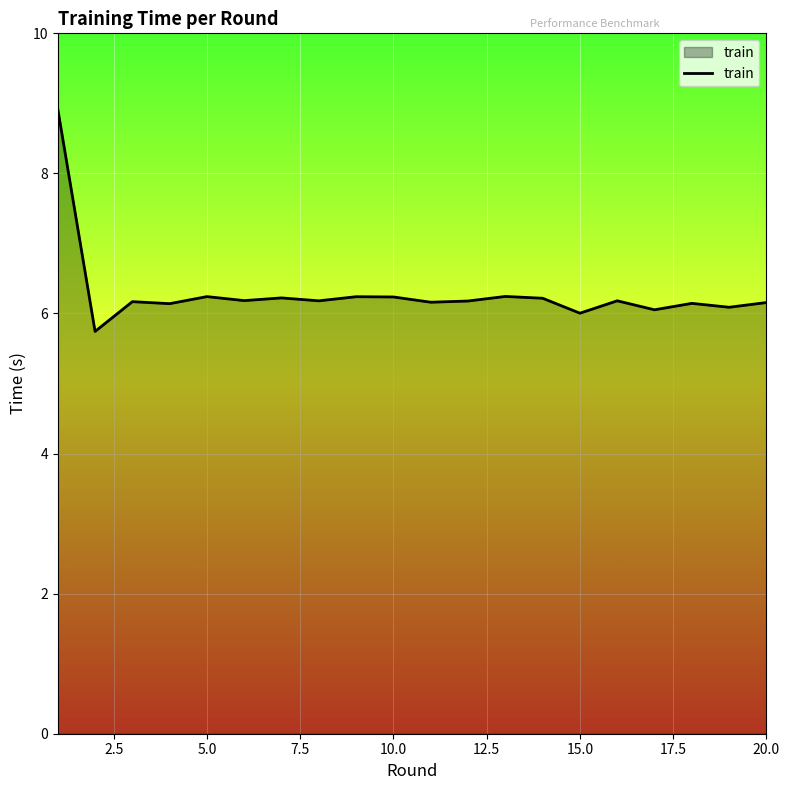

What is the minimum value shown in the chart?

5.7